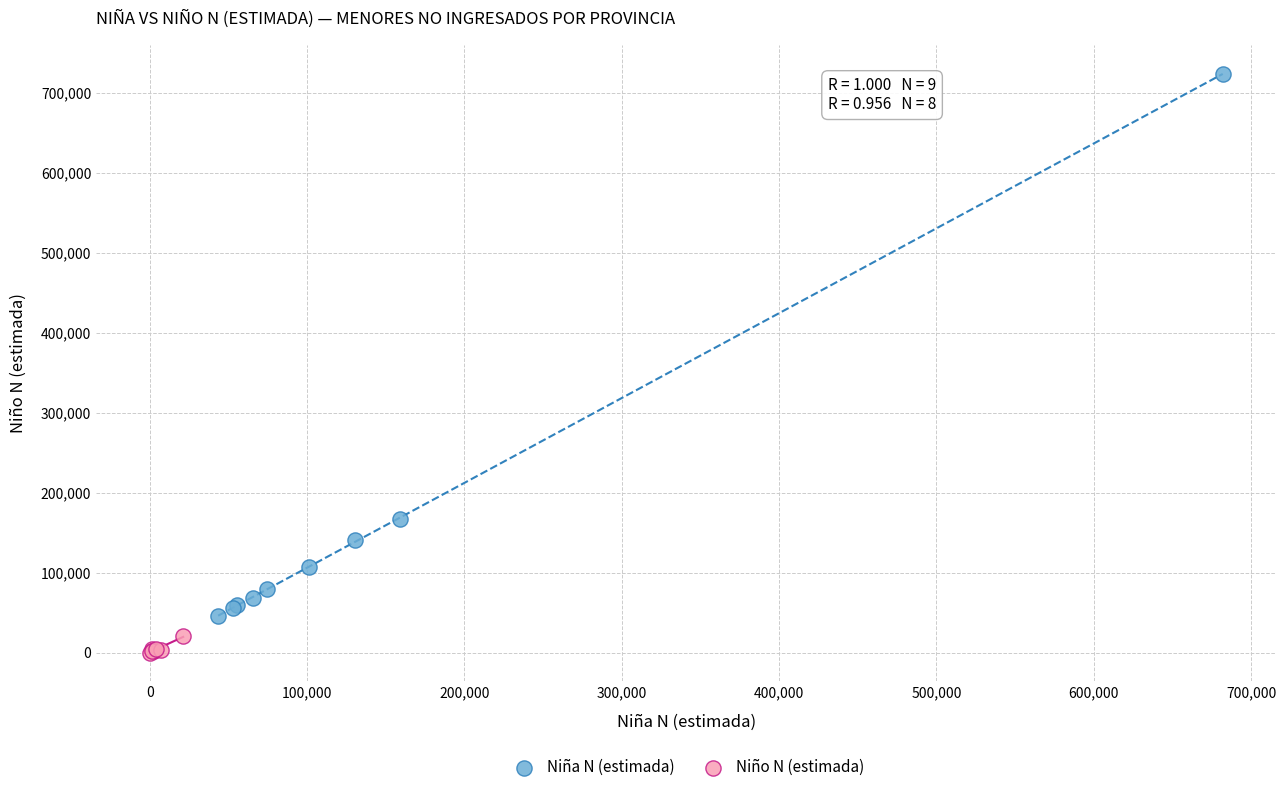

Which series reaches the maximum Y coordinate?

Niña N (estimada)